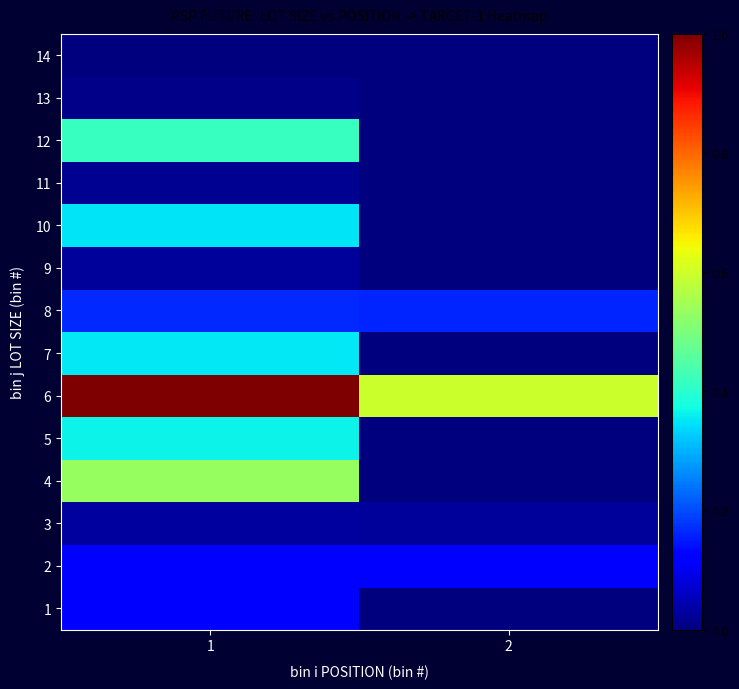

Which series has the largest total across all categories?

6